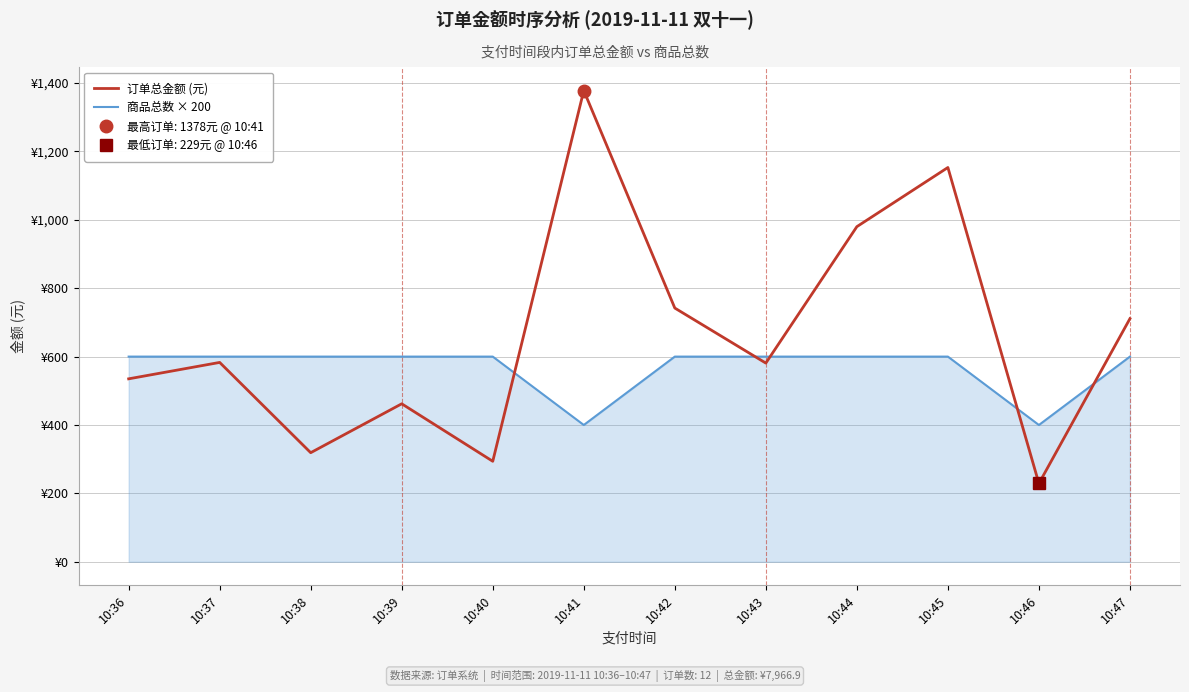

List the series in order of their peak value, highest first.

订单总金额 (元), 商品总数 × 200